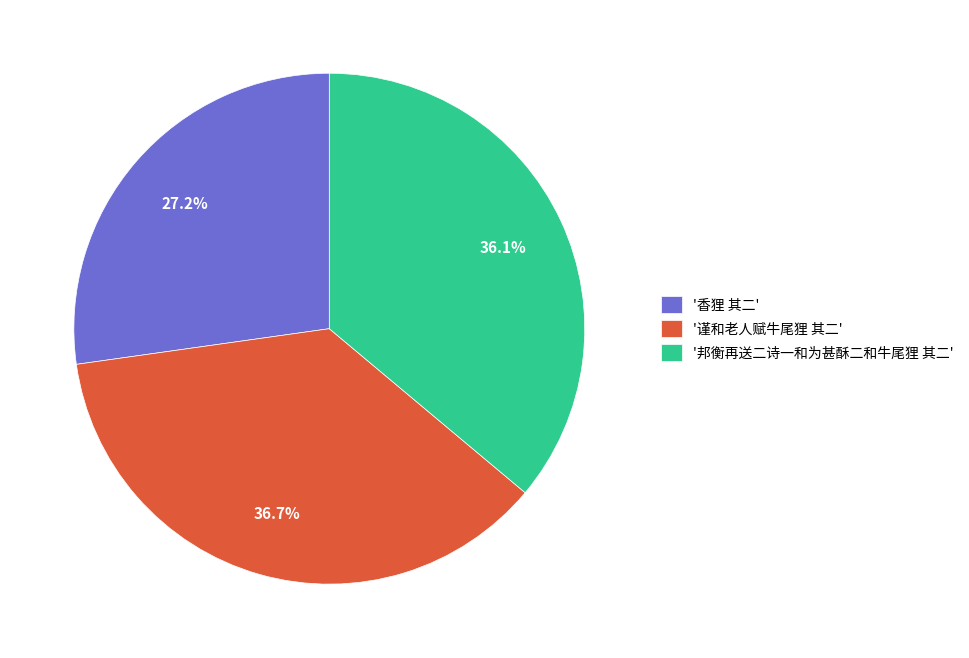

Which slice is the largest?

'谨和老人赋牛尾狸 其二'